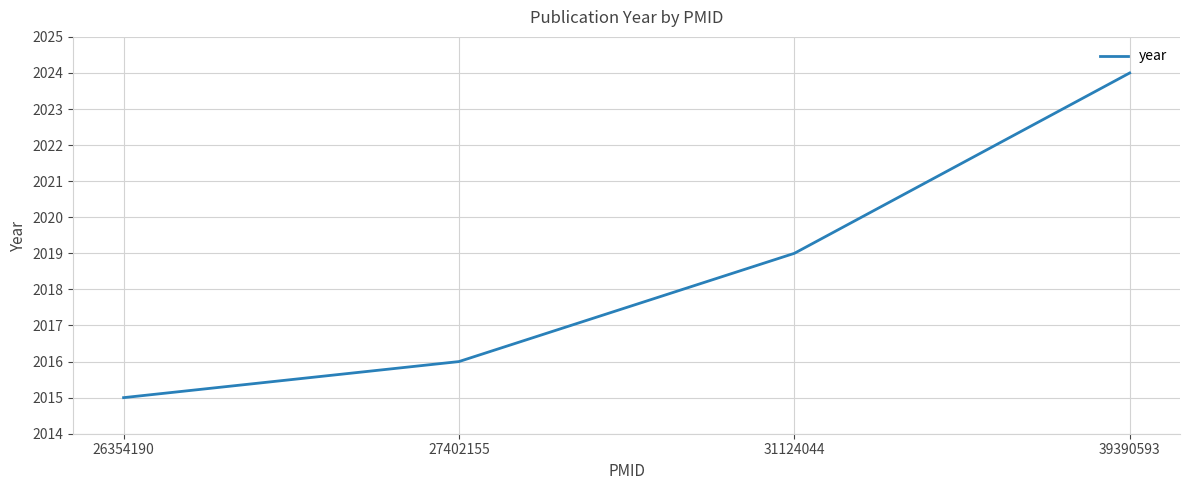

Count the values in the range 2016 to 2024.

3